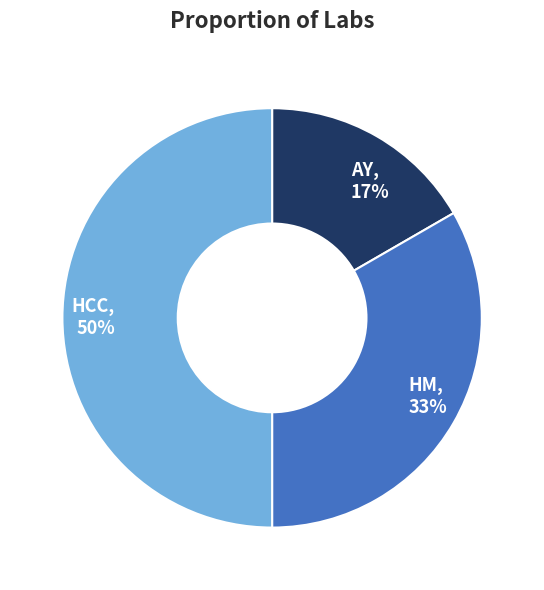

Which slice is the largest?

HCC